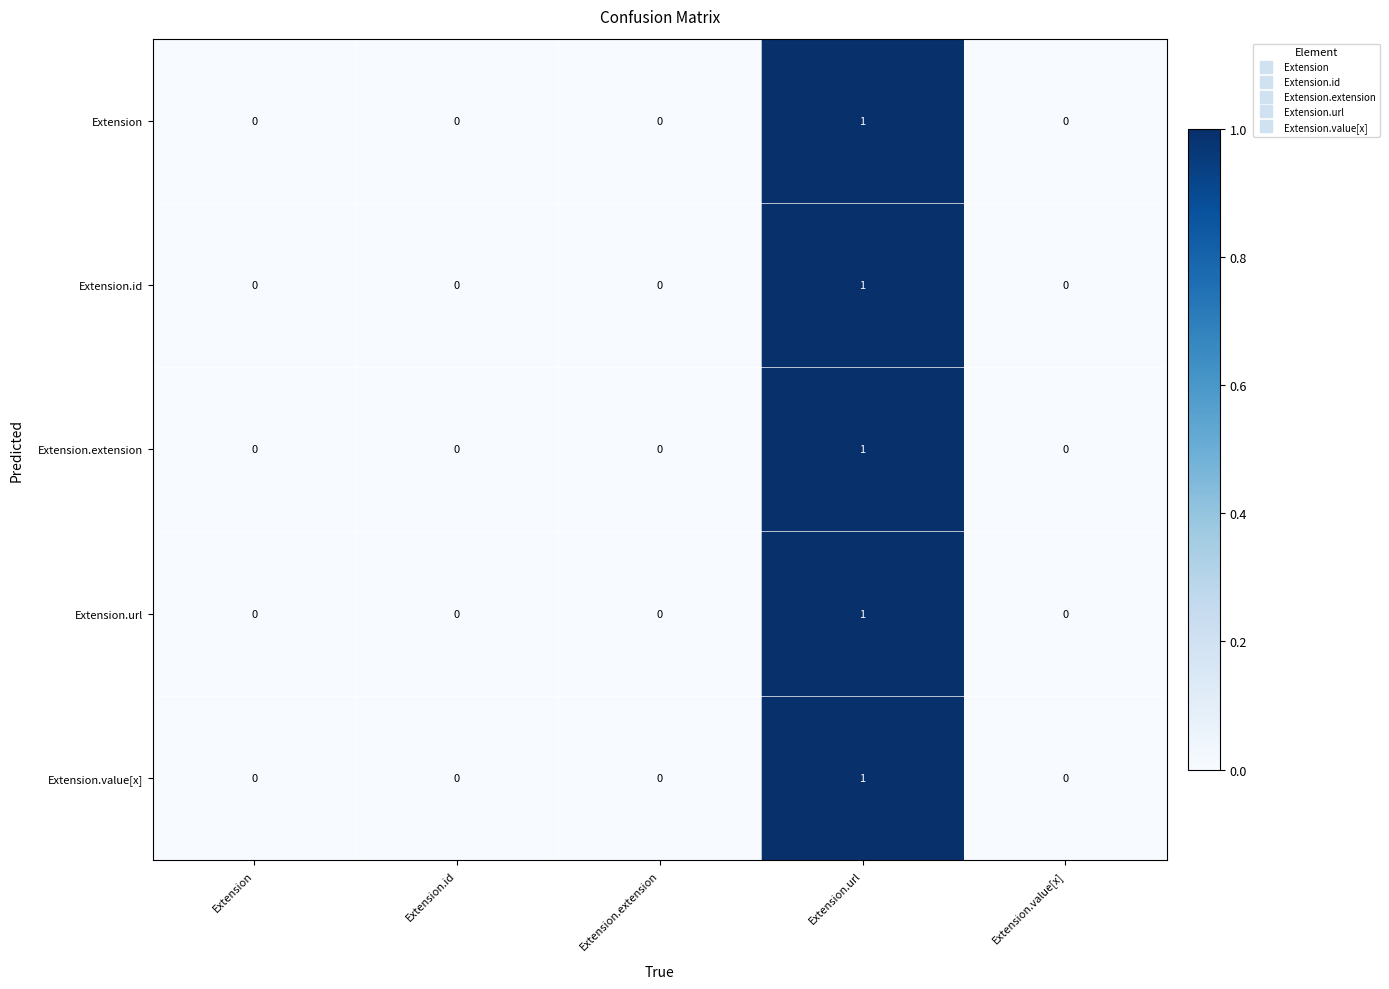

Is it true that Extension.extension equals 0 at Extension?

True